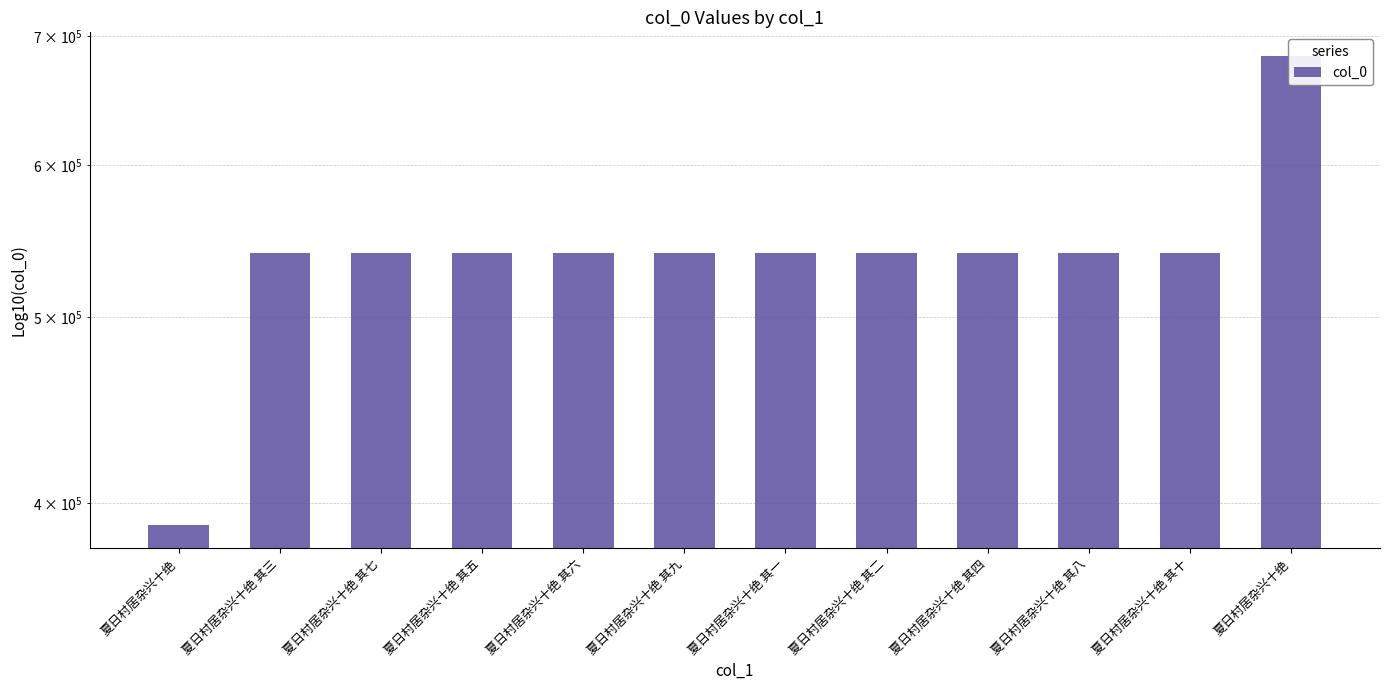

What is the difference between the second highest and minimum values?

150074